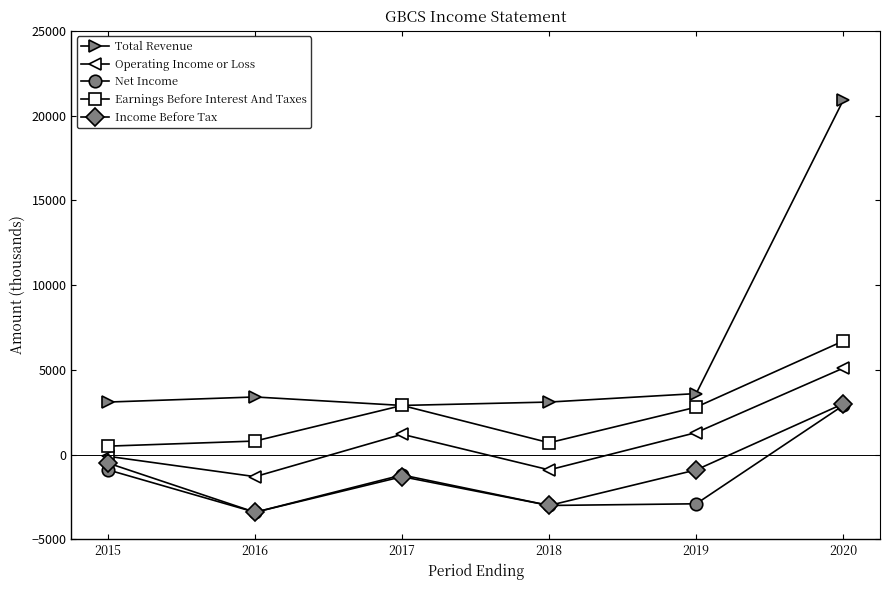

True or false: Net Income and Earnings Before Interest And Taxes cross at least once.

False